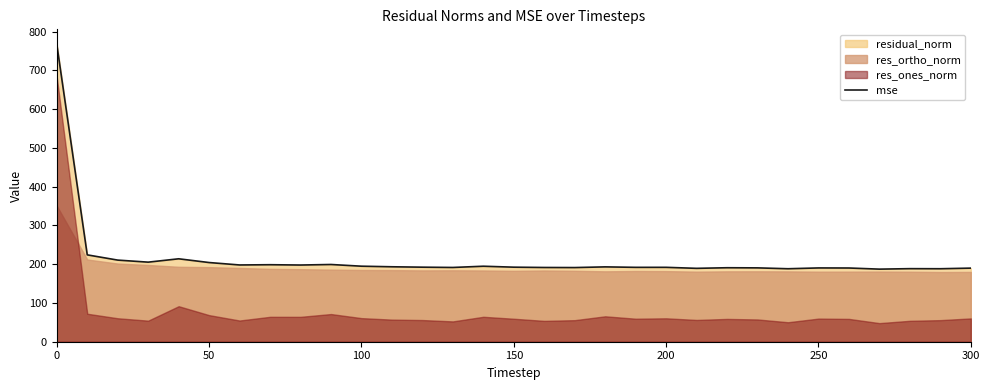

What is the maximum value for mse?

767.4